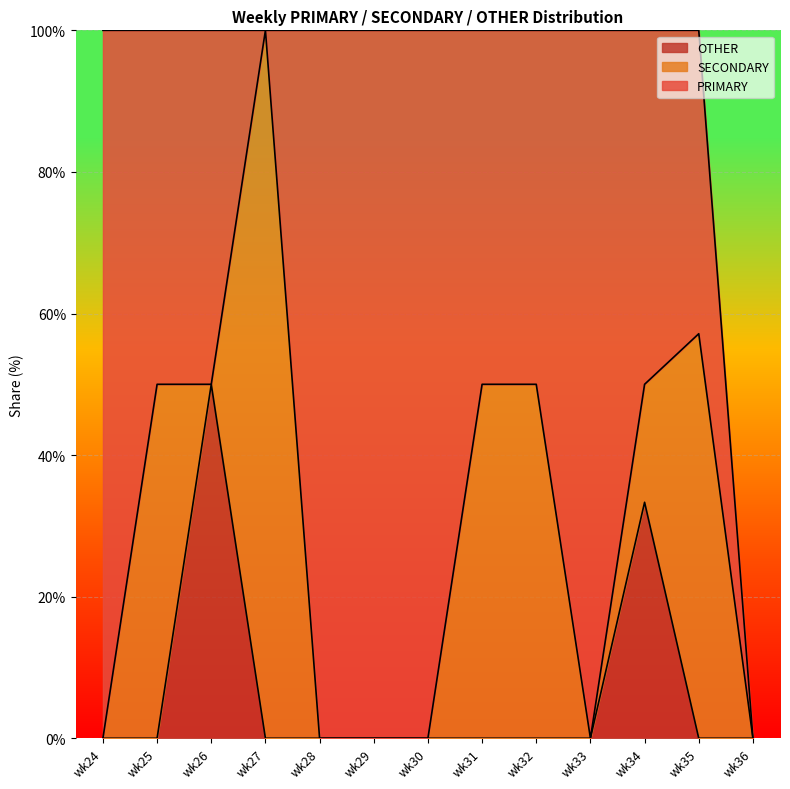

Rank the series by their average value, from highest to lowest.

PRIMARY, SECONDARY, OTHER